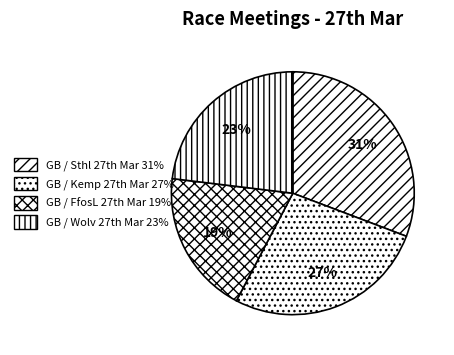

To the nearest percent, what is the difference between the largest and smallest slice percentages?

12%